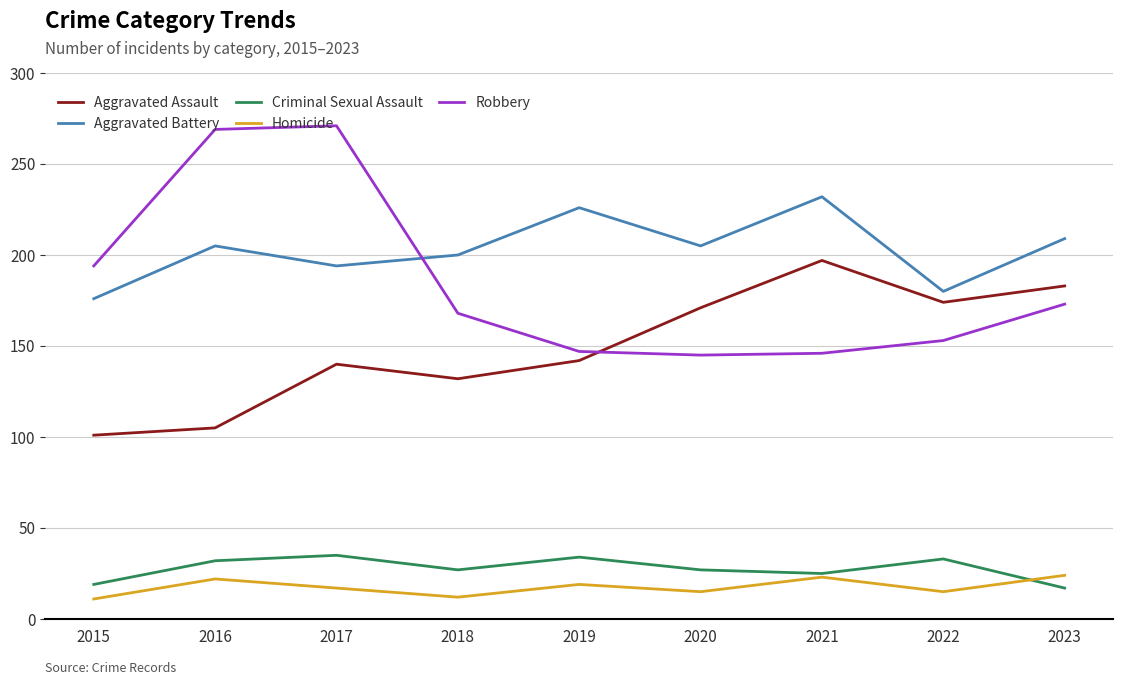

At 2015, list the series in order from smallest to largest.

Homicide, Criminal Sexual Assault, Aggravated Assault, Aggravated Battery, Robbery